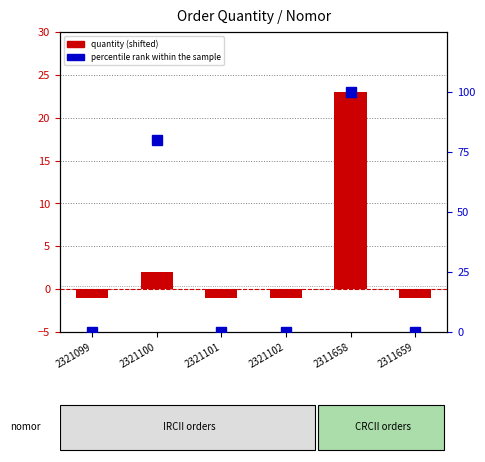

What is the average value of the percentile rank within the sample series?

30